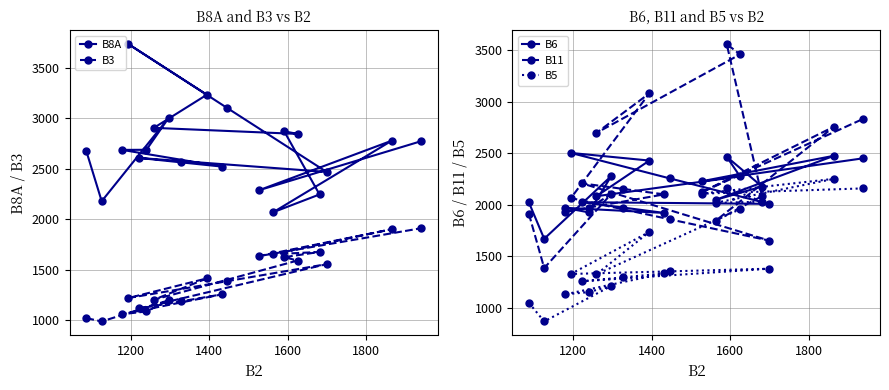

Does the chart display data point markers on the line(s)?

Yes